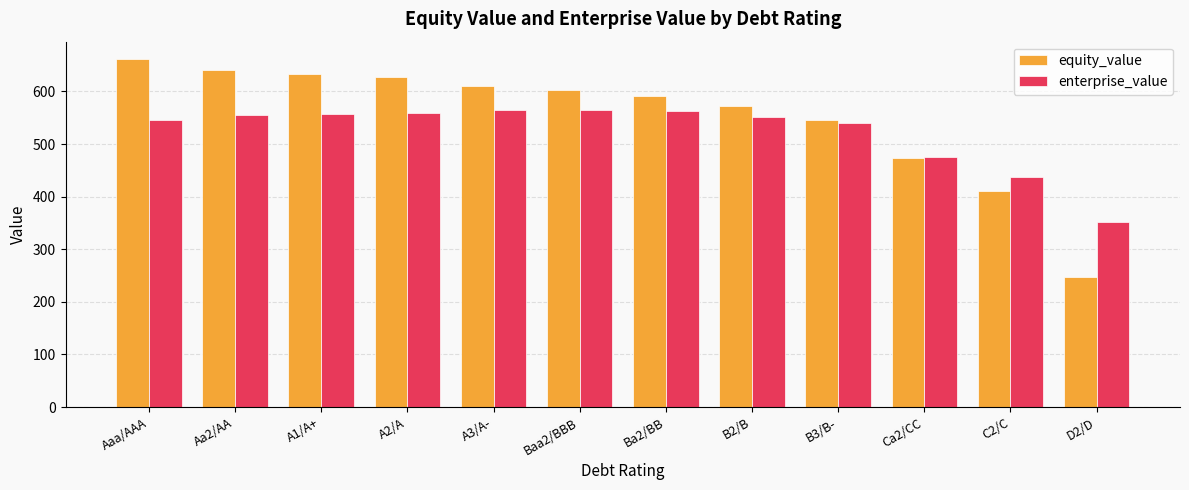

What is the difference between the maximum and minimum values in the equity_value series?

415.2